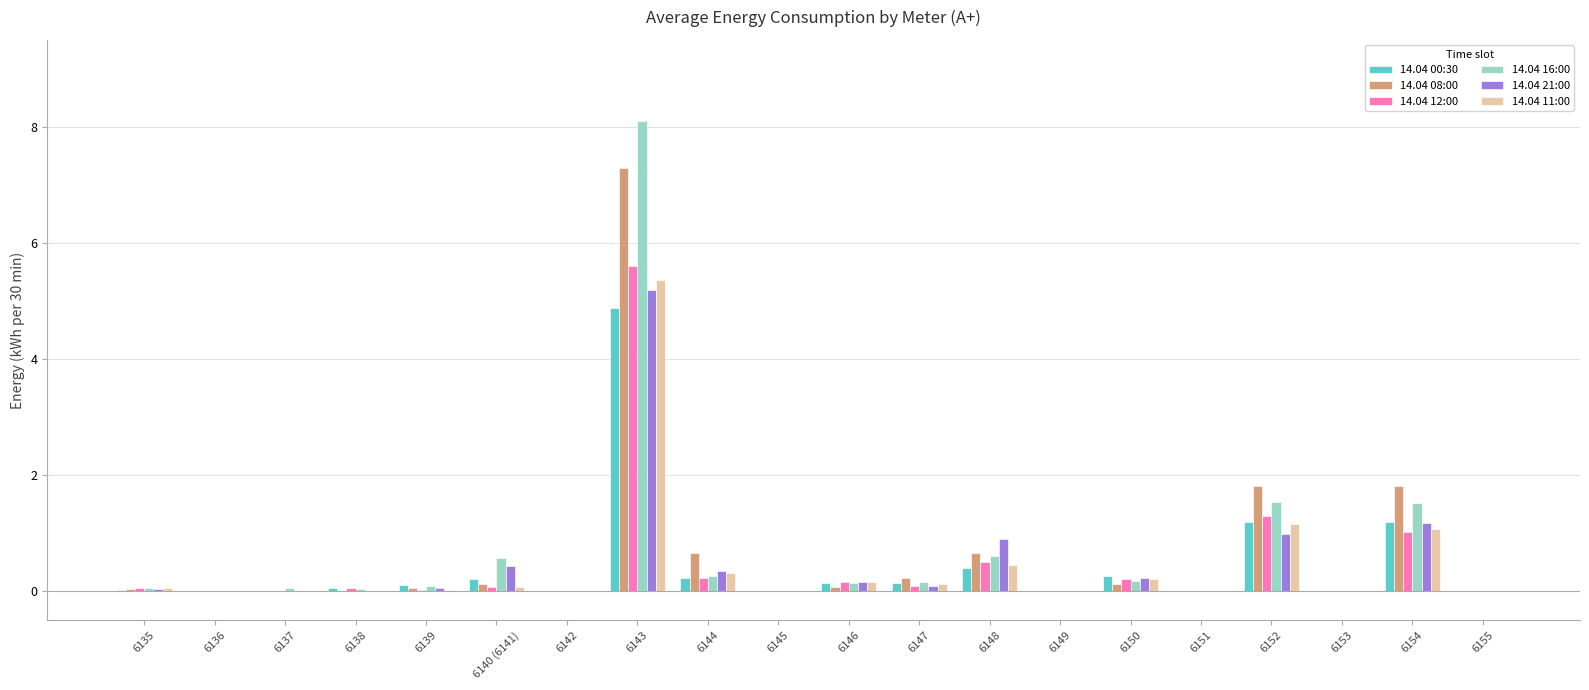

Is it true that 14.04 08:00 equals 5.1 at 6151?

False